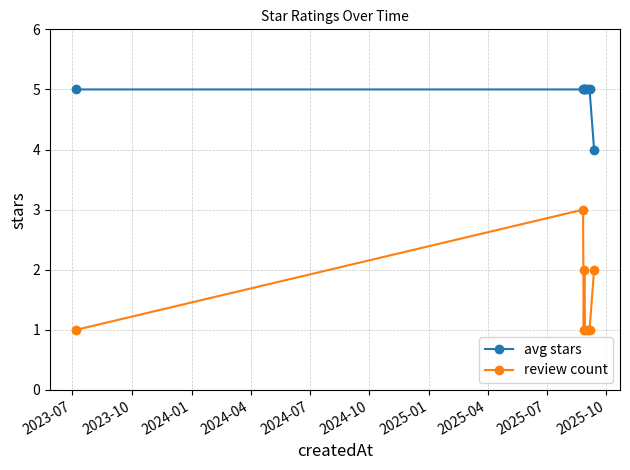

Which series has the largest total across all categories?

avg stars